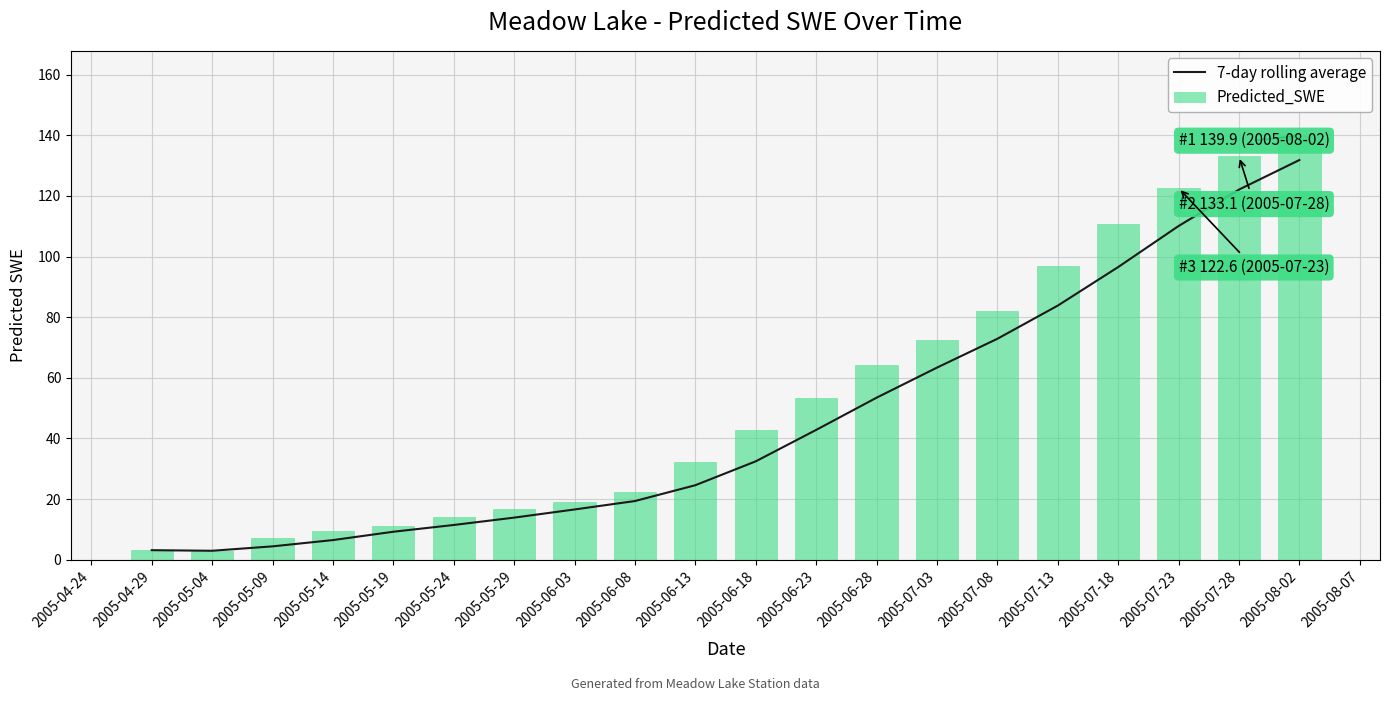

The value of 7-day rolling average at 2005-06-23 is 42.8. True or false?

True